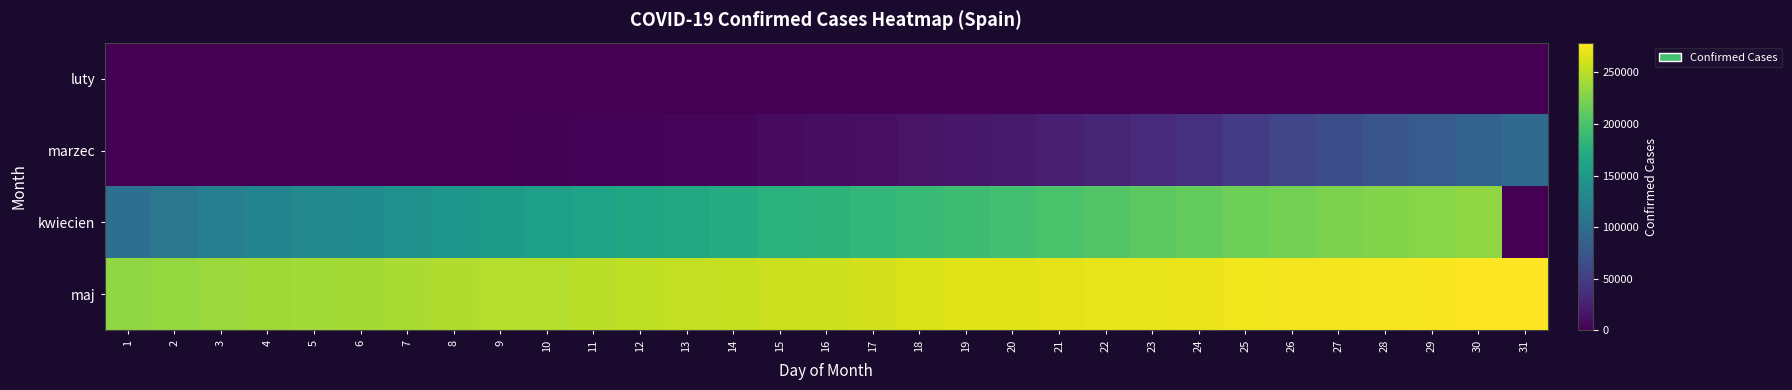

Which series changed the most between 11 and 20?

kwiecien